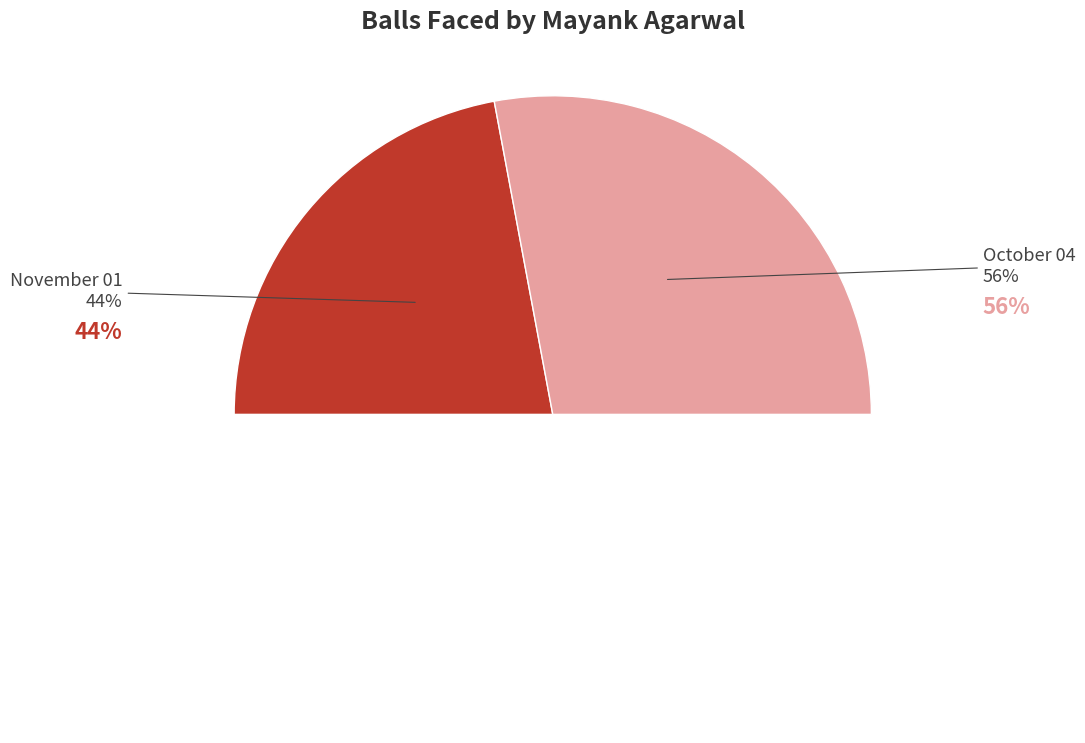

Is it true that November 01 is 56% of the pie?

False